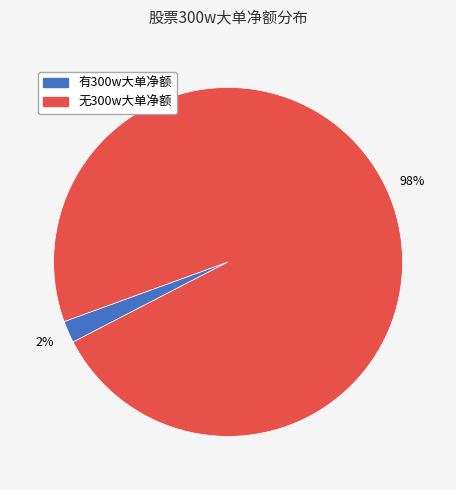

Does any single category account for the majority?

Yes